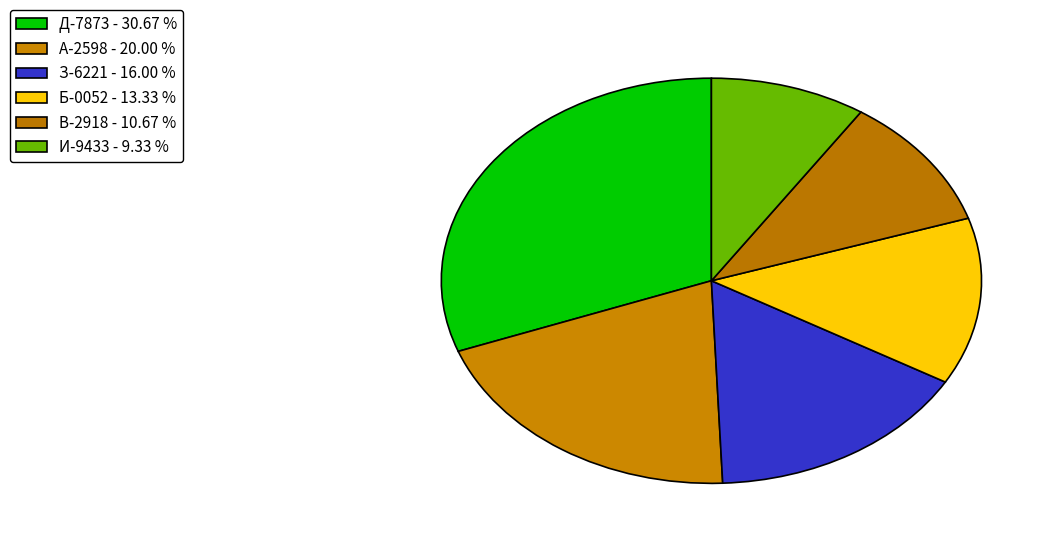

How many segments does this pie chart have?

6